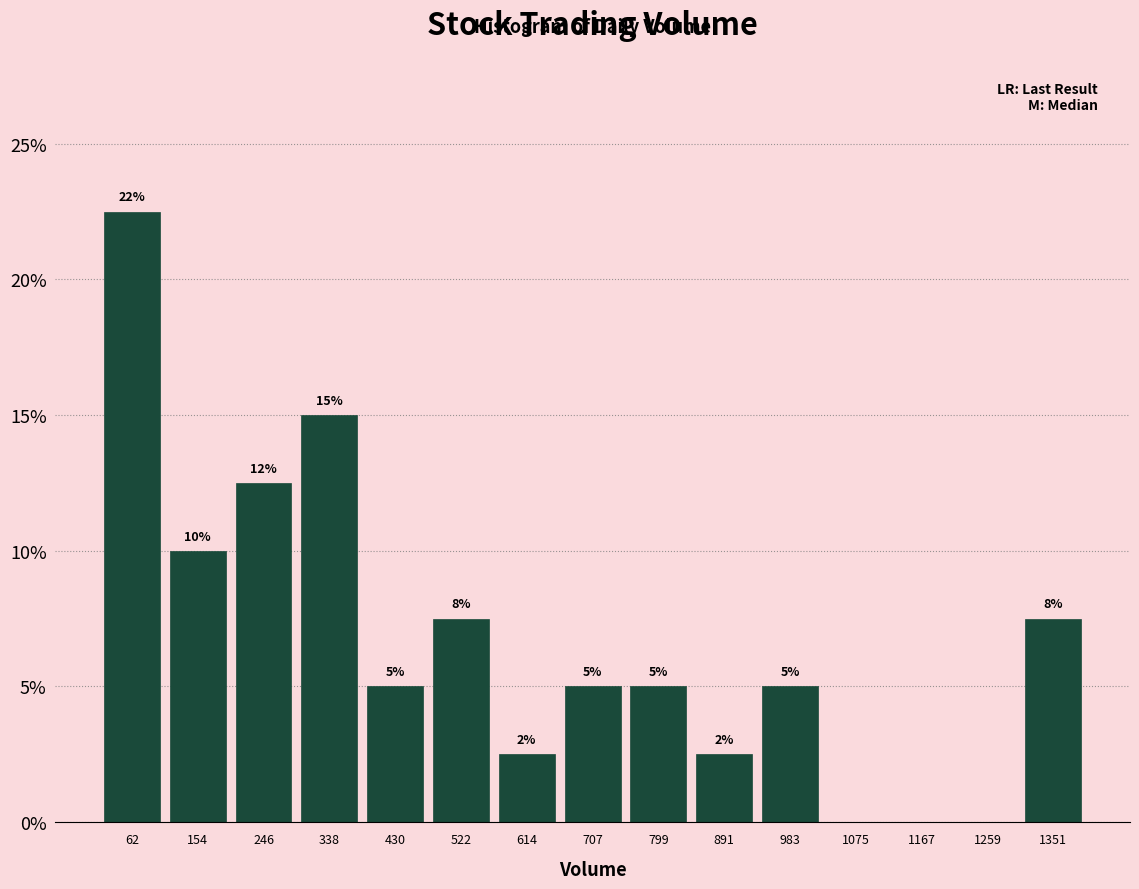

Which range on the x-axis has the tallest bar?

20 to 110